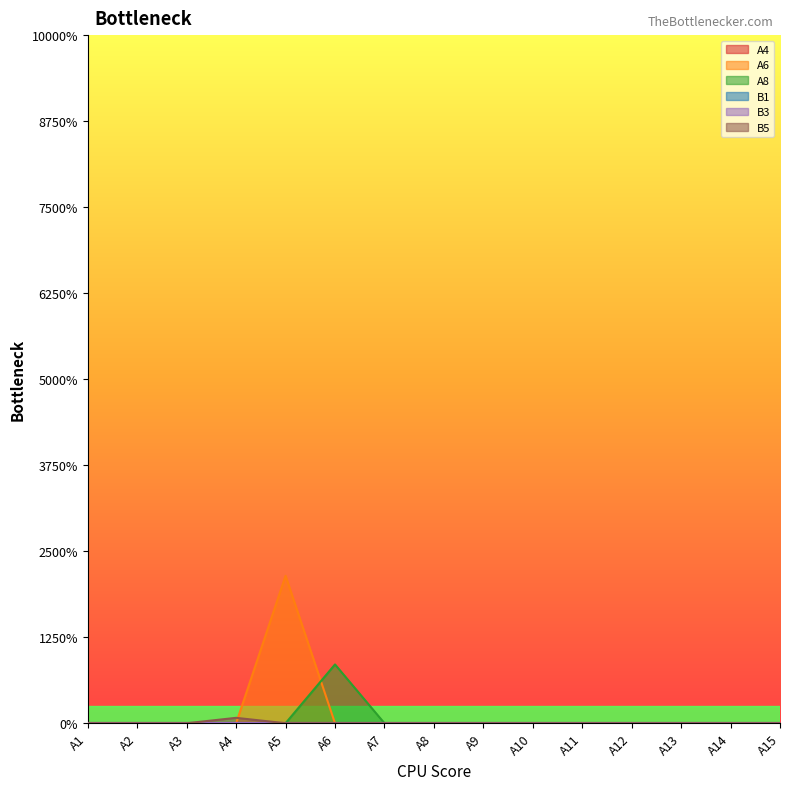

Does the chart display data point markers on the line(s)?

No